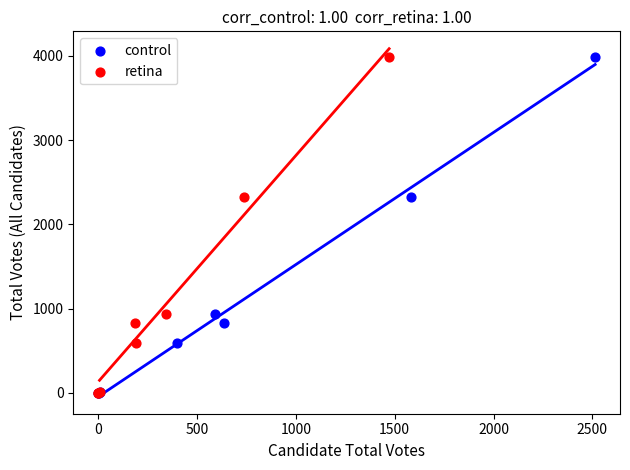

What are all the series names shown in the legend?

control, retina